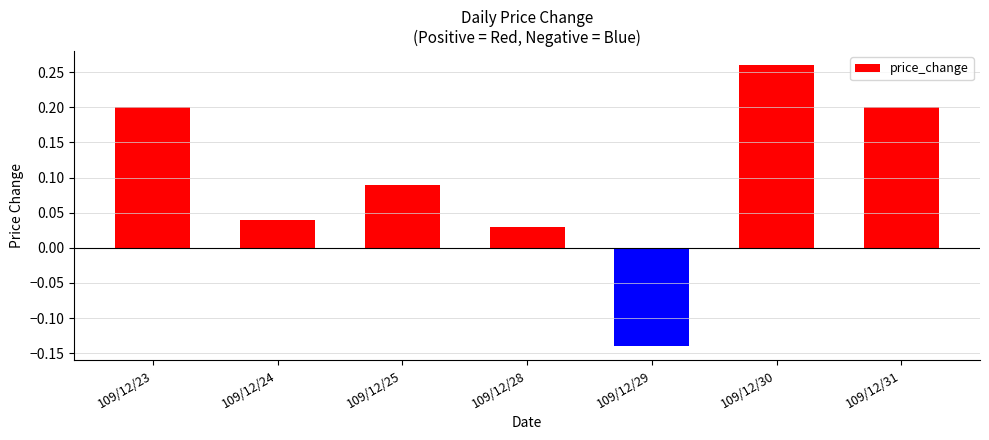

How many values are below 0?

1